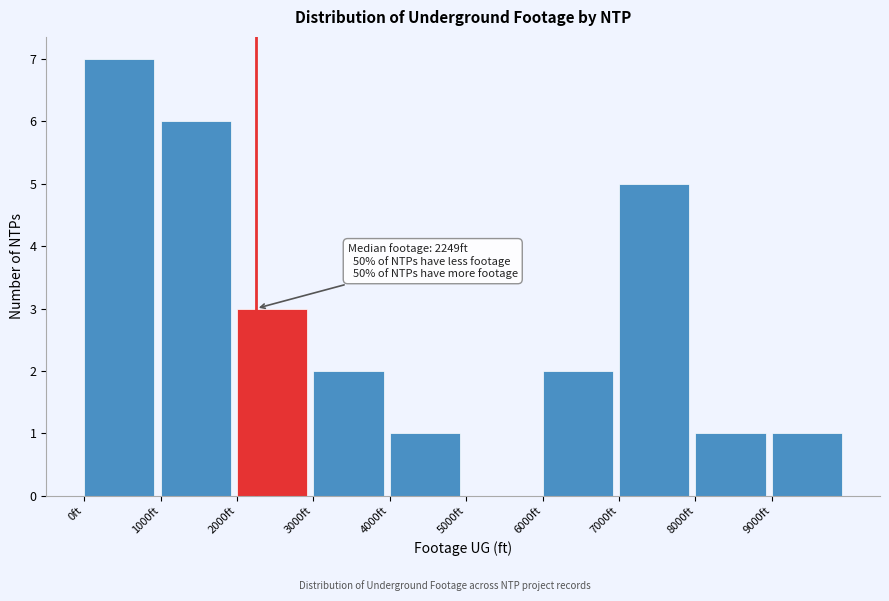

Which range on the x-axis has the tallest bar?

0 to 1000